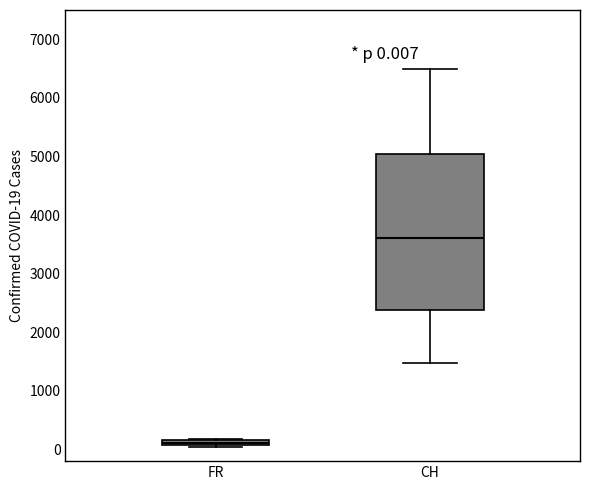

Which box has the lowest median line?

FR